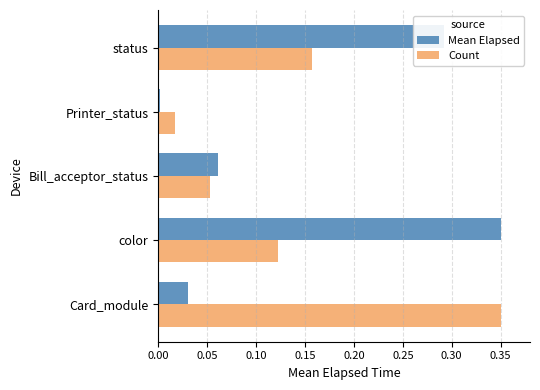

Rank the series by their average value, from lowest to highest.

Count, Mean Elapsed